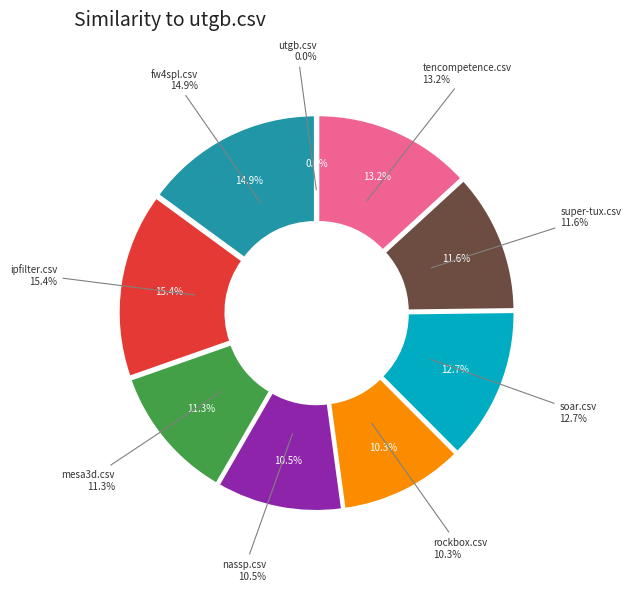

Rank the categories by value from highest to lowest.

ipfilter.csv, fw4spl.csv, tencompetence.csv, soar.csv, super-tux.csv, mesa3d.csv, nassp.csv, rockbox.csv, utgb.csv